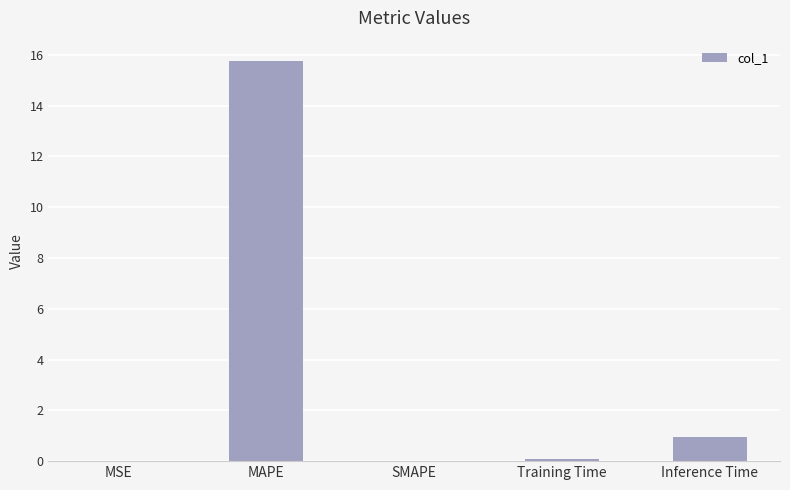

The chart shows a value of 0.1 at Training Time. True or false?

True